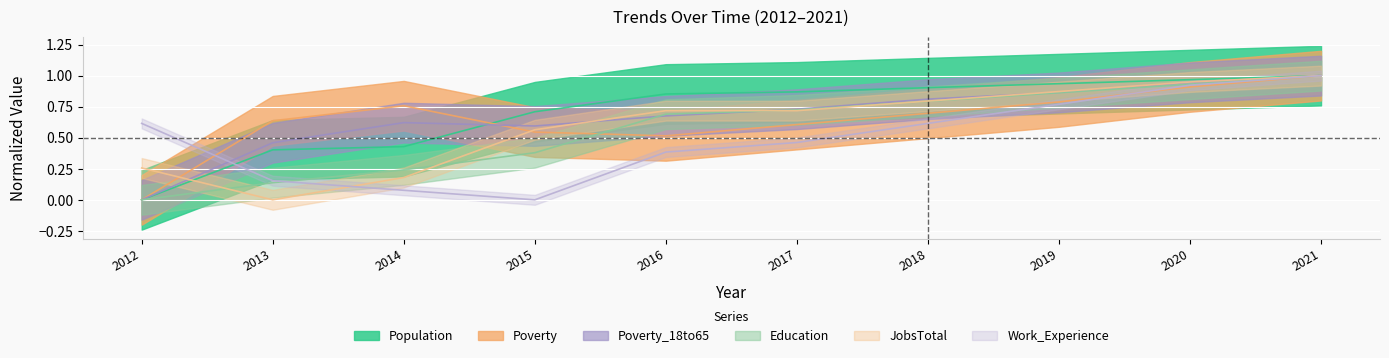

Rank the categories by JobsTotal value from highest to lowest.

2021, 2020, 2019, 2018, 2016, 2017, 2015, 2012, 2014, 2013